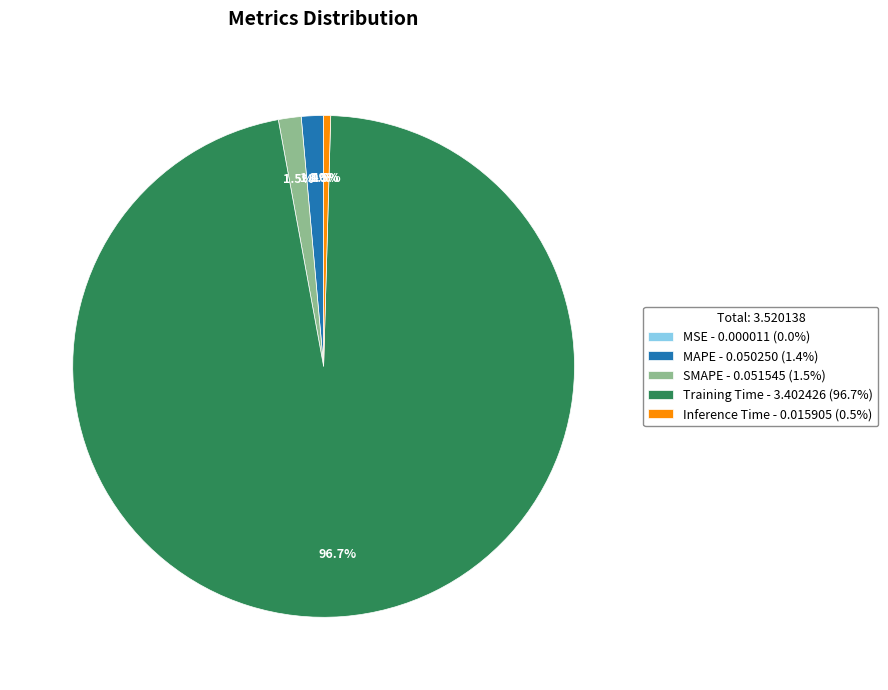

True or false: MAPE accounts for 1% of the total.

True